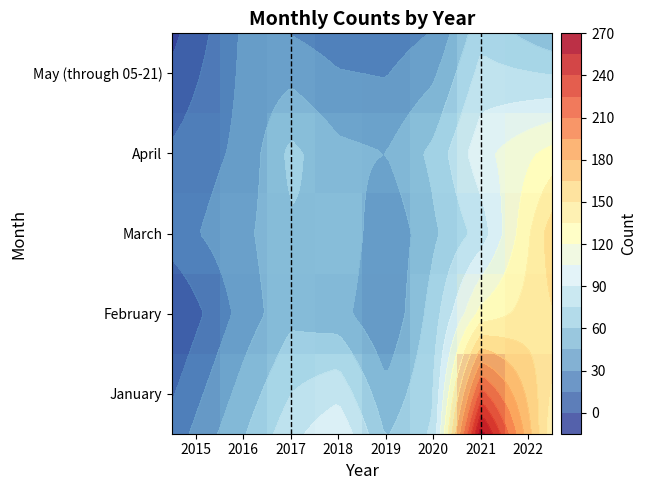

What is the maximum value for March?

133